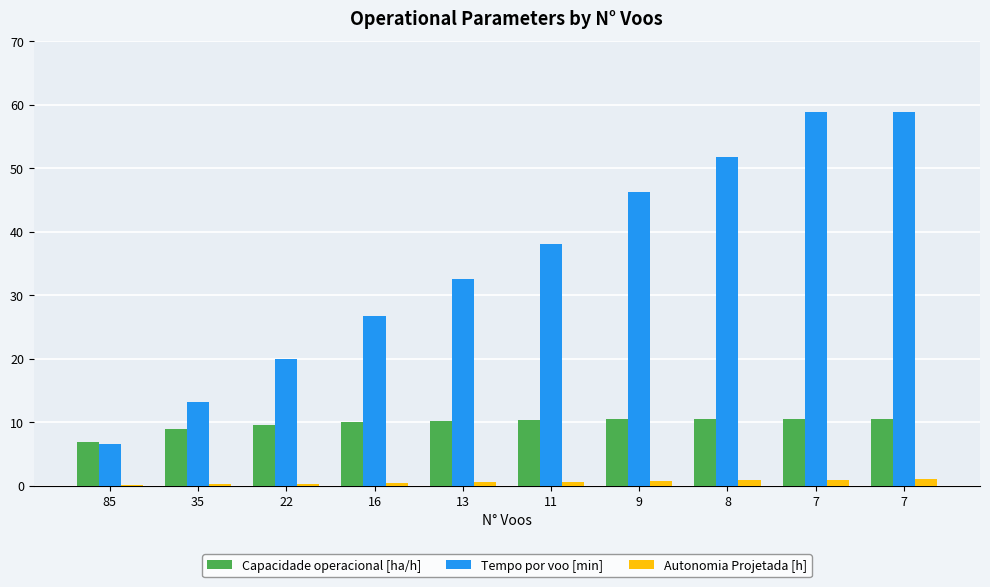

Rank the series at 13 from lowest to highest value.

Autonomia Projetada [h], Capacidade operacional [ha/h], Tempo por voo [min]